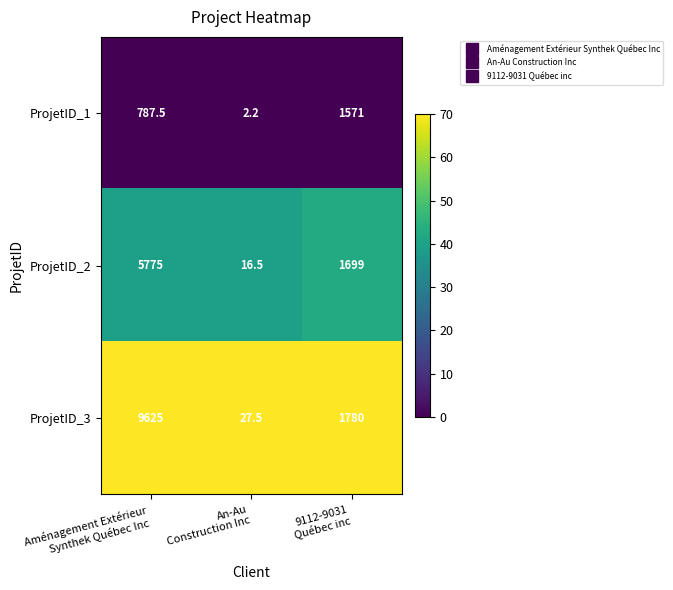

What is the total value across all series at An-Au
Construction Inc?

46.2